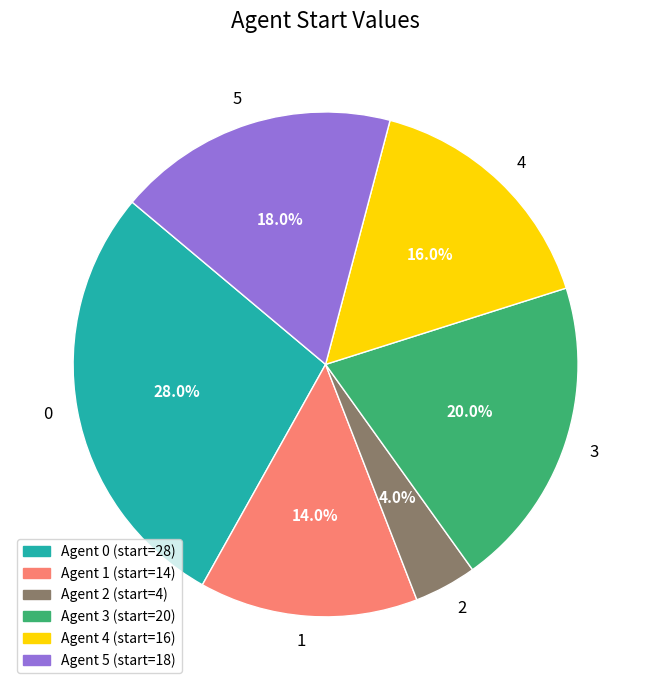

Is there any slice that represents more than half of the pie?

No